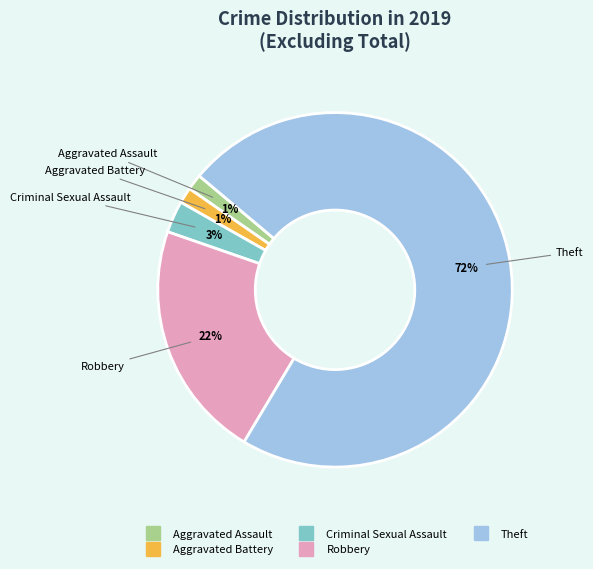

Does Theft represent more than half of the total?

Yes